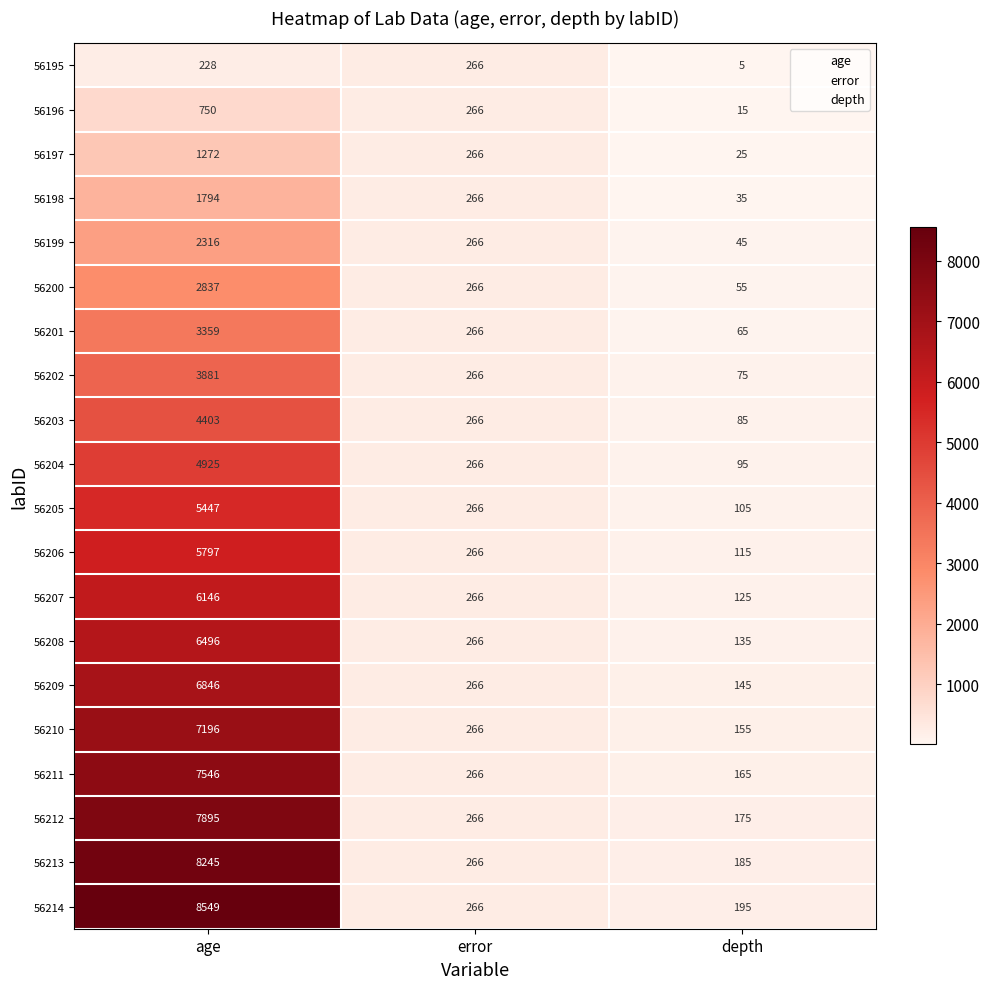

The 56200 series shows 32 at depth. True or false?

False